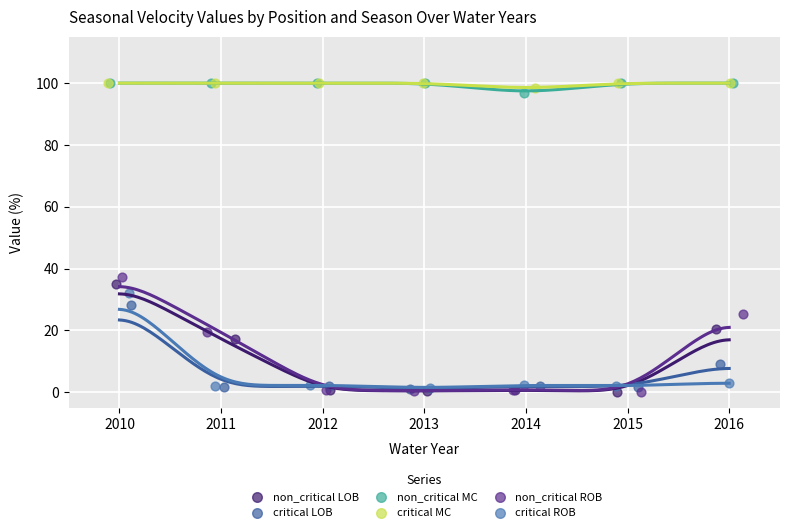

Which series has the widest spread of Y values?

non_critical ROB